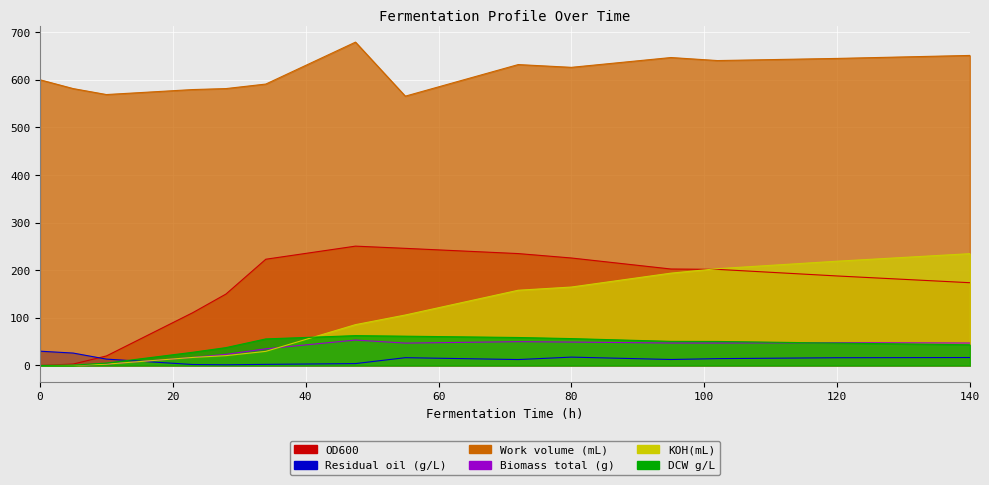

Rank the series at 95 from highest to lowest value.

Work volume (mL), OD600, KOH(mL), DCW g/L, Biomass total (g), Residual oil (g/L)